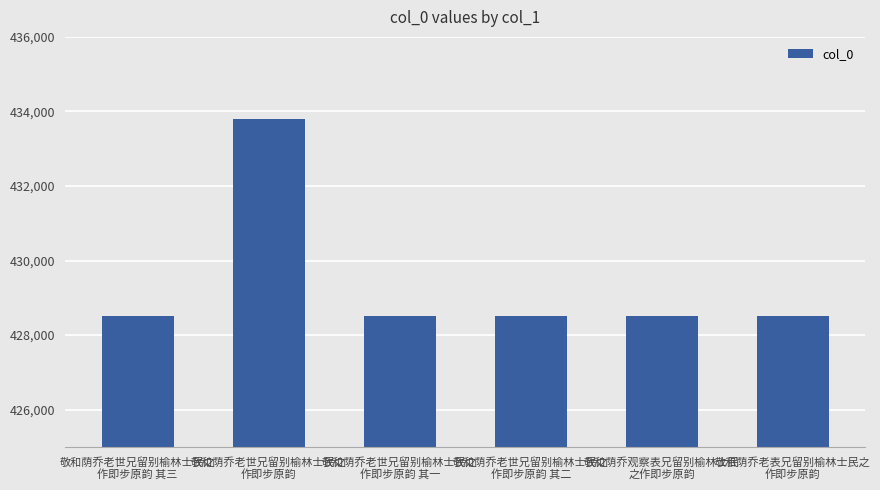

What is the label of the 2nd bar from the right?

敬和荫乔观察表兄留别榆林士民
之作即步原韵